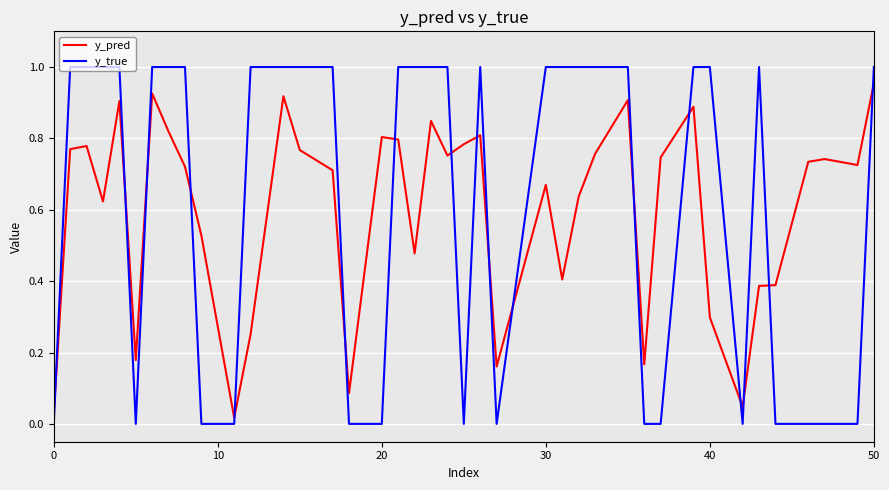

After their last crossing, which series has the higher values: y_pred or y_true?

y_true